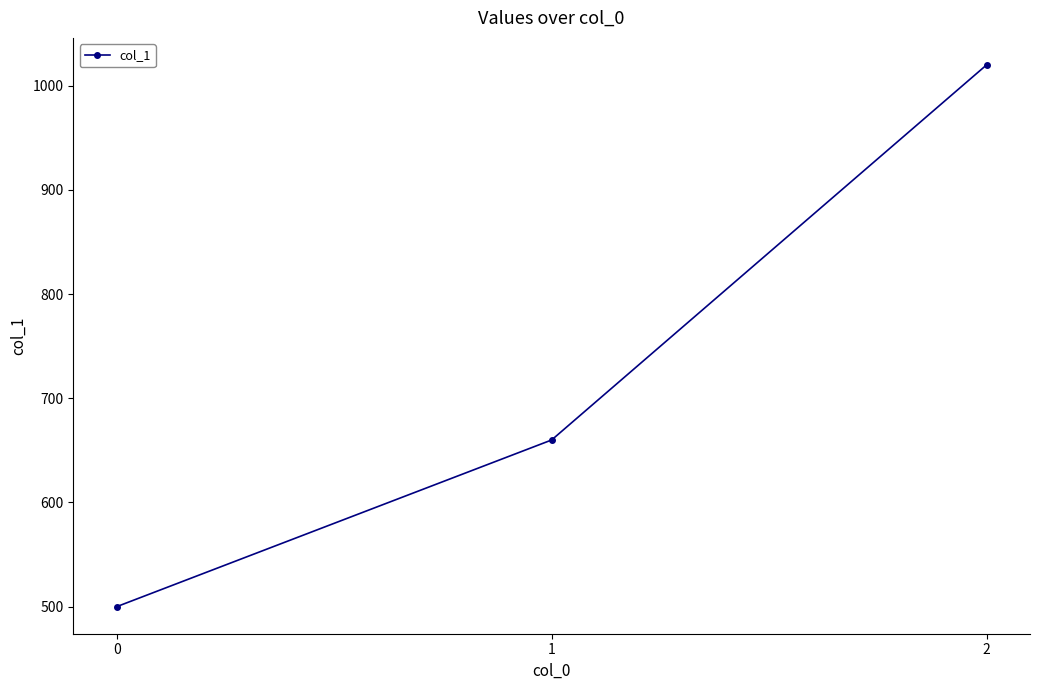

What is the value of the 3rd point from the left?

1020